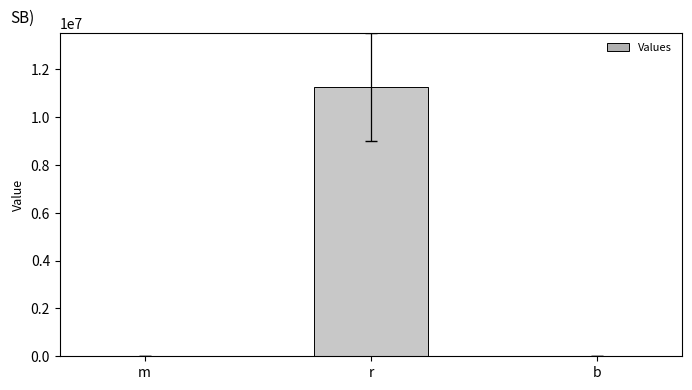

True or false: the data shows 15595709.4 at r.

False